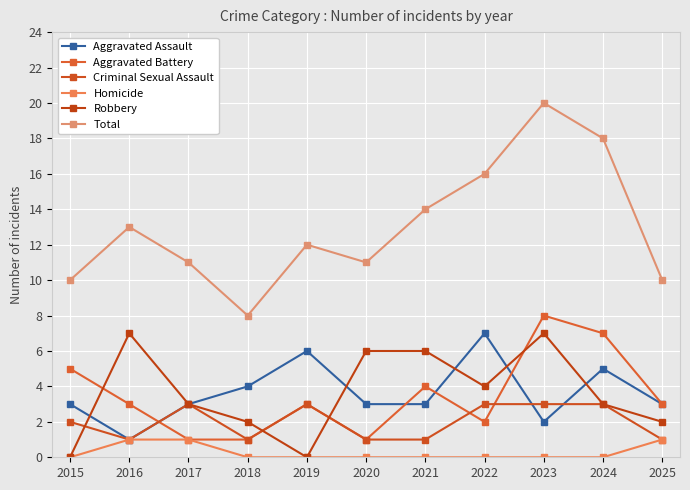

Is it true that Total equals 11 at 2020?

True